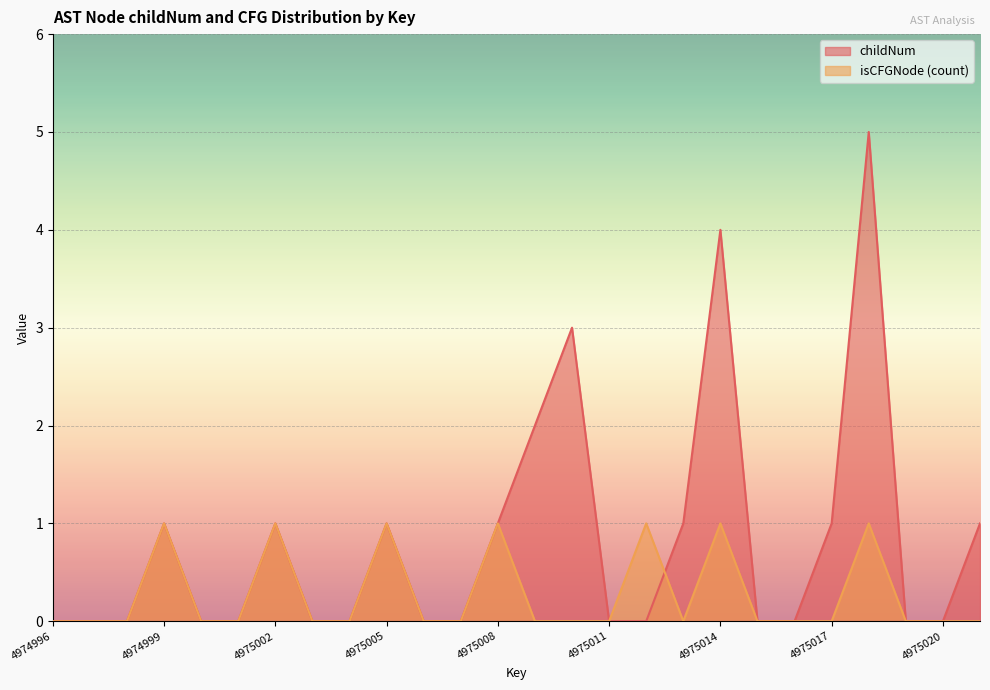

List the series in order of their peak value, lowest first.

isCFGNode (count), childNum